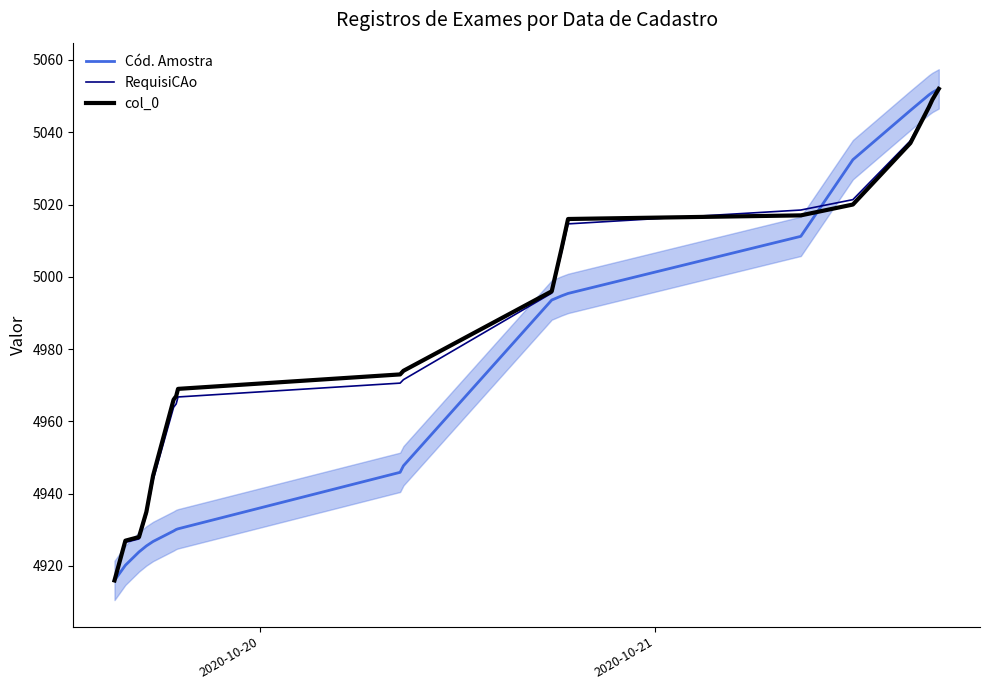

What is the sum of all RequisiCAo values?

99726.9